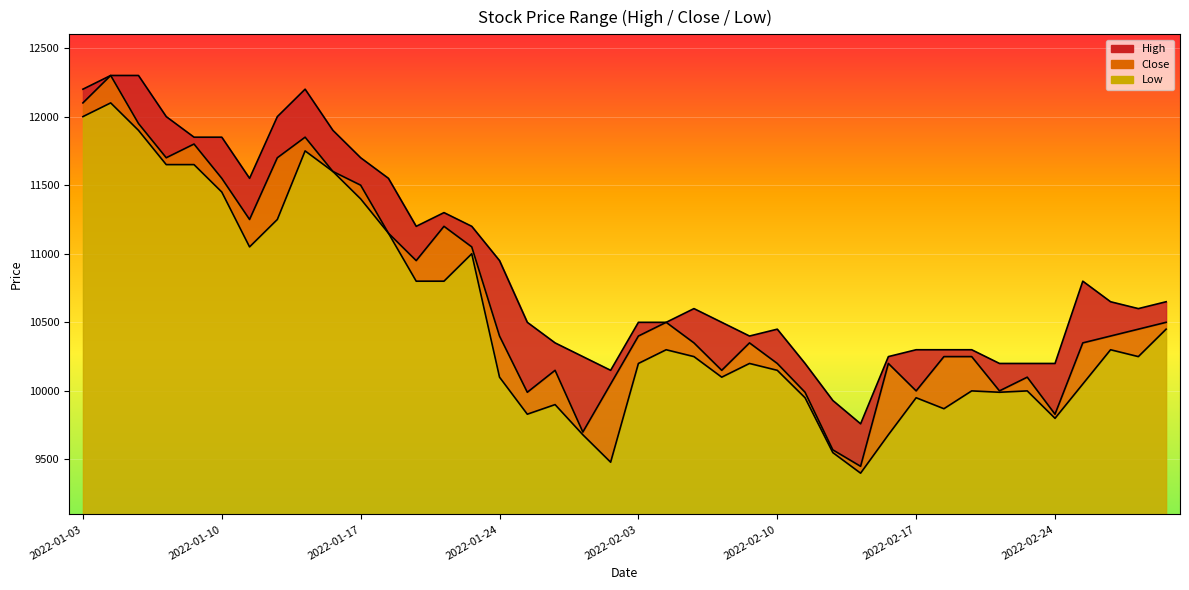

At which category does High reach its first local valley?

2022-01-11